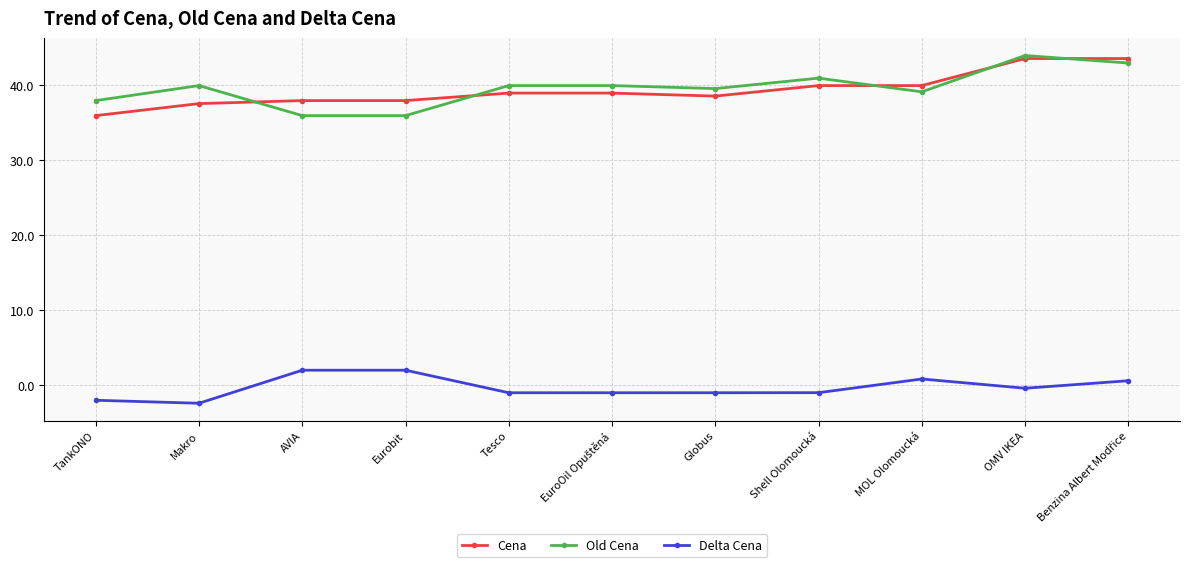

True or false: Old Cena and Delta Cena cross at least once.

False